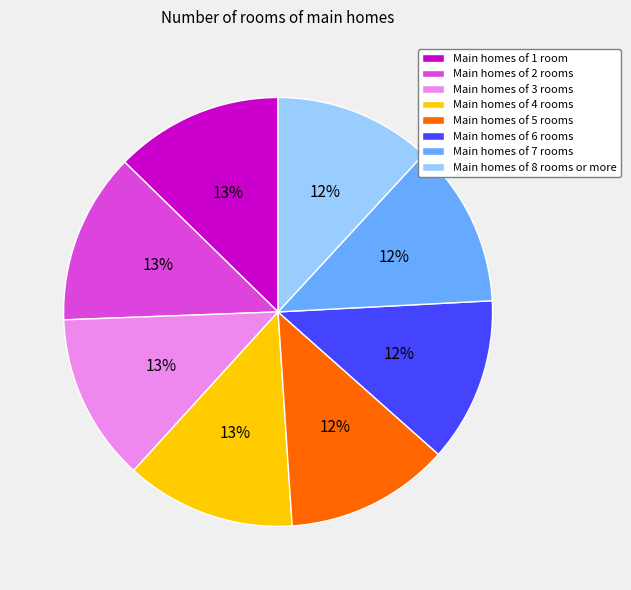

Does Main homes of 2 rooms represent more than half of the total?

No